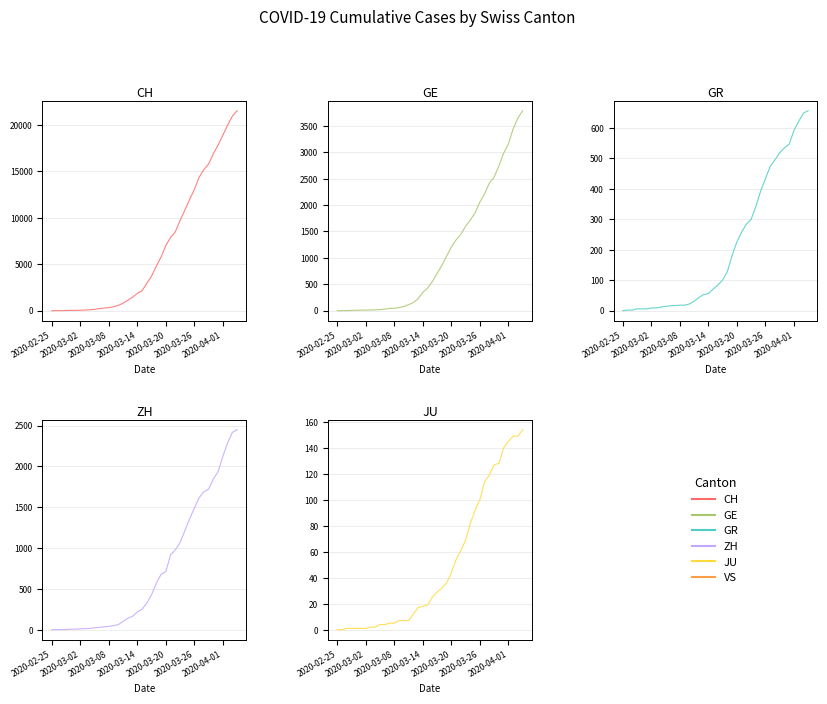

At 17, list the series in order from smallest to largest.

JU, GR, ZH, GE, CH